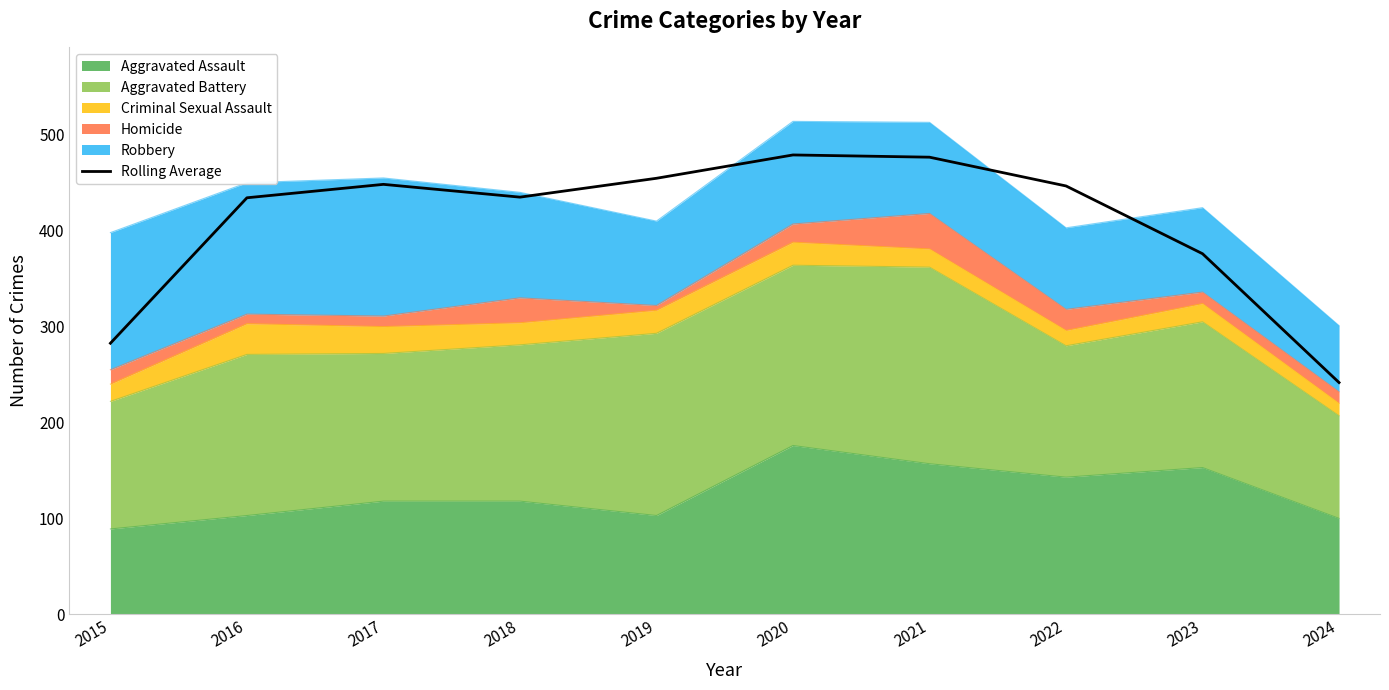

Where is the first local maximum?

2017